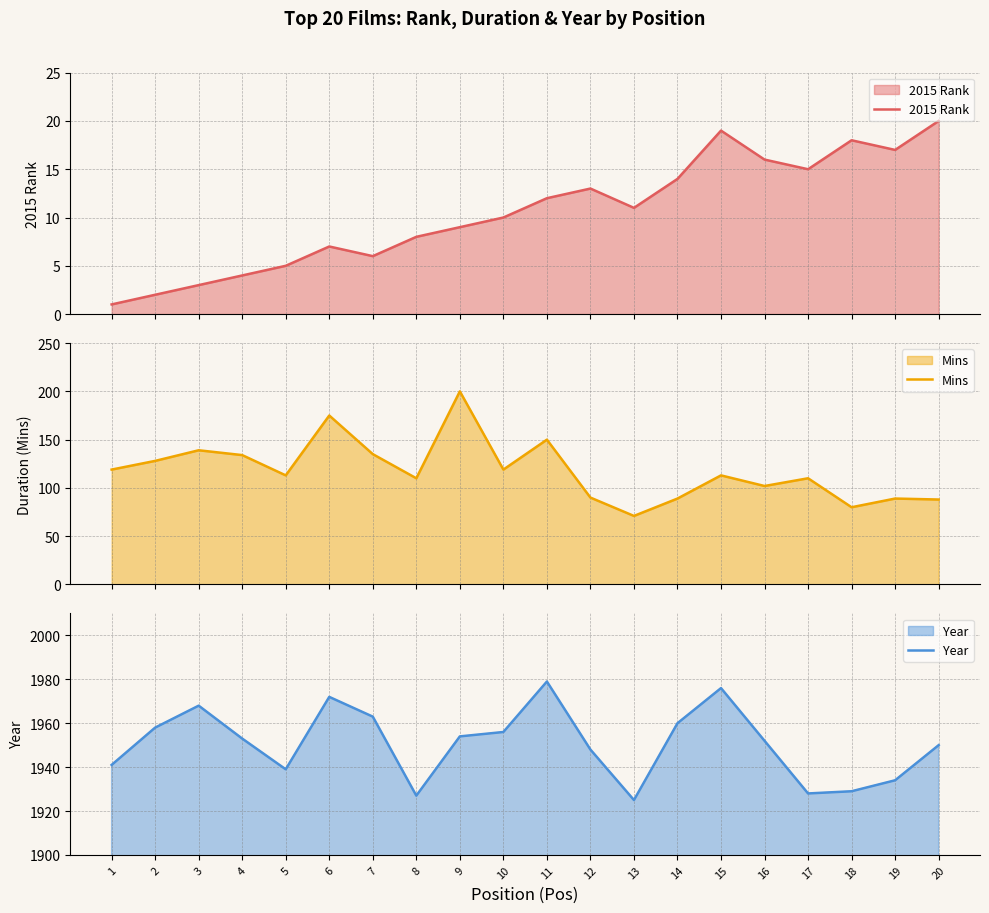

How many interior local peaks does the 2015 Rank series have?

4